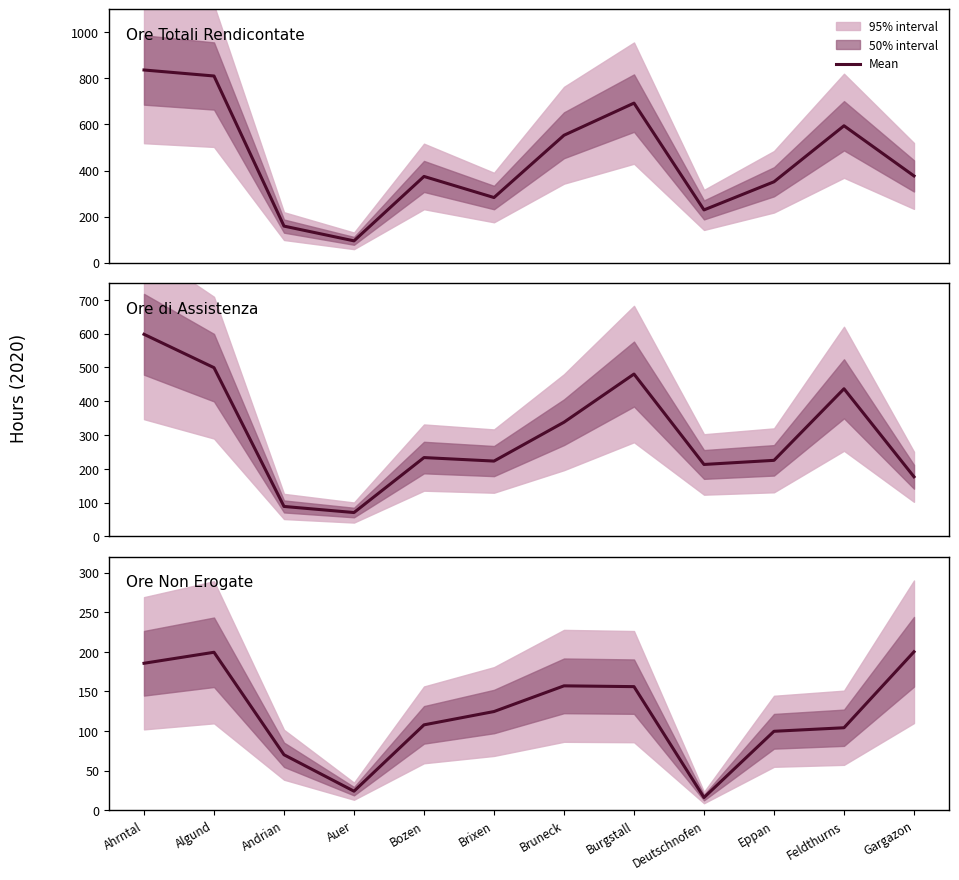

What is the sum of the values at Eppan and Algund?

299.0